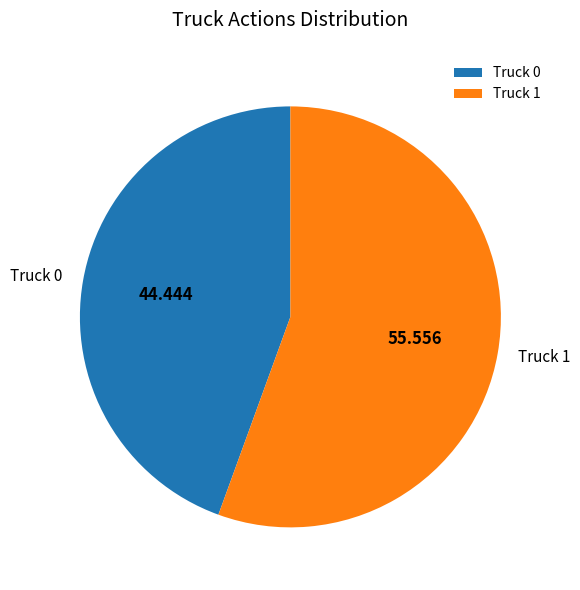

Is the sum of Truck 0 and Truck 1 greater than half?

Yes